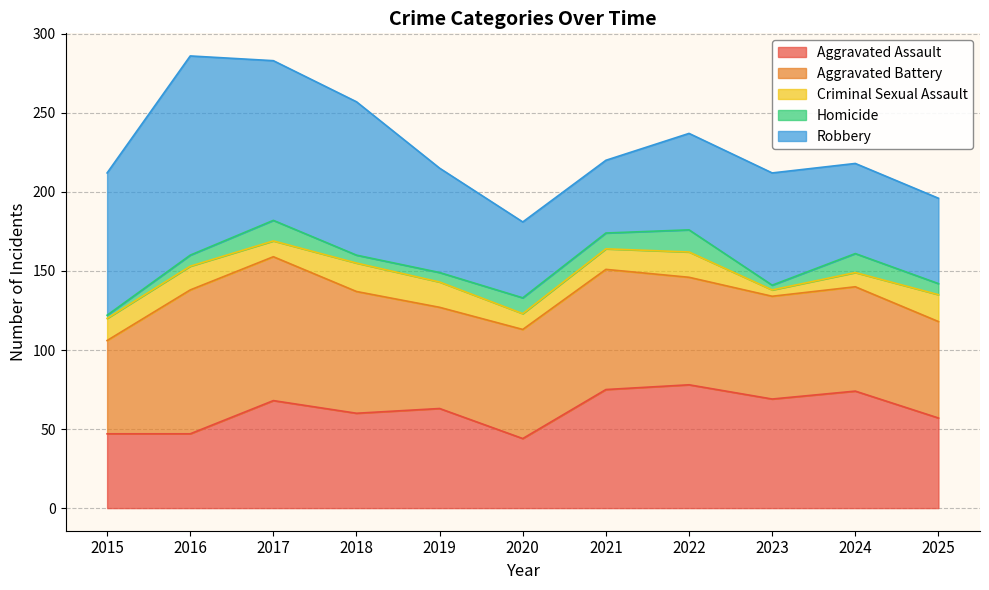

At which label does Robbery first exceed 66?

2015